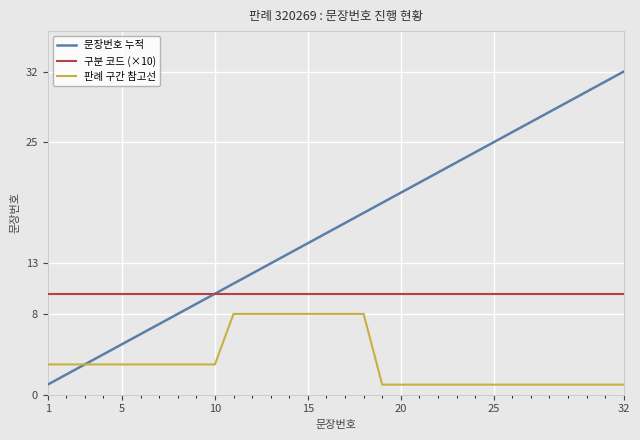

Rank the series by their maximum value, from highest to lowest.

문장번호 누적, 구분 코드 (×10), 판례 구간 참고선